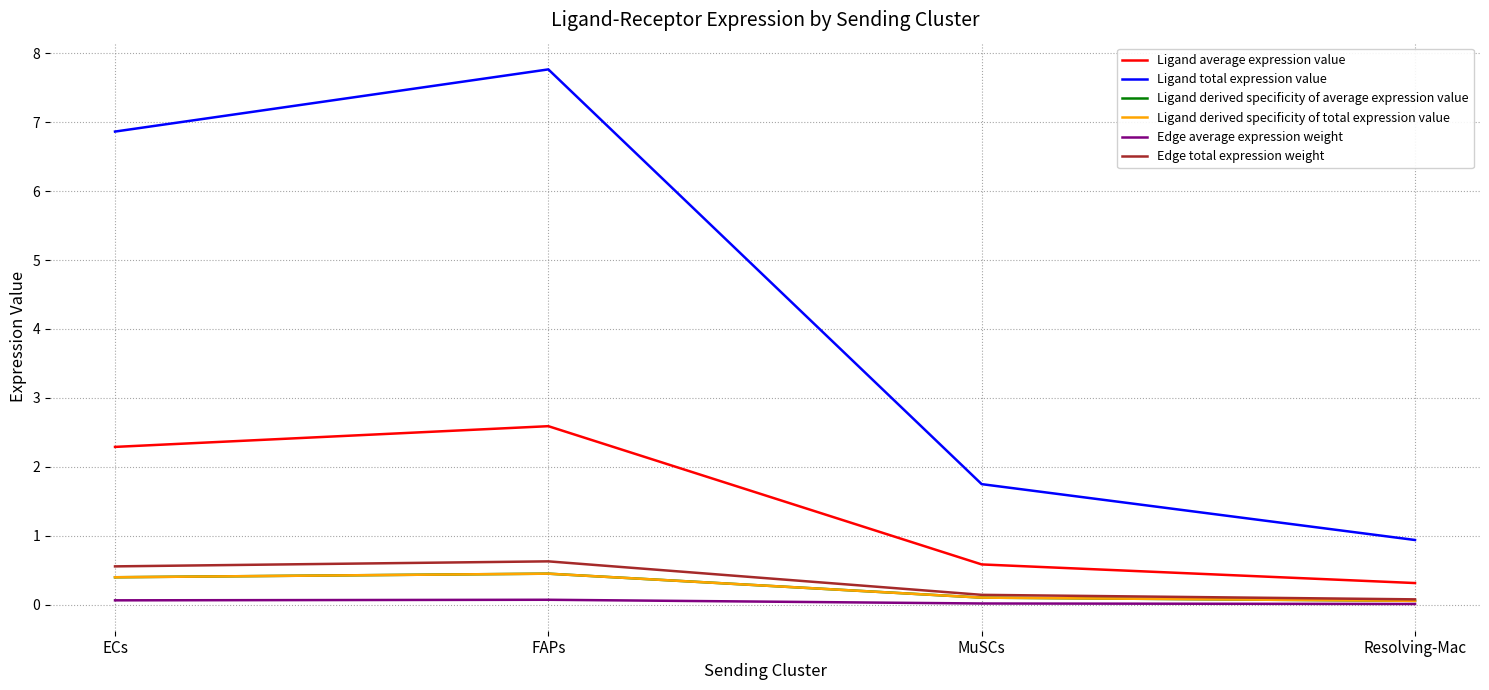

What position from the right is Resolving-Mac?

1